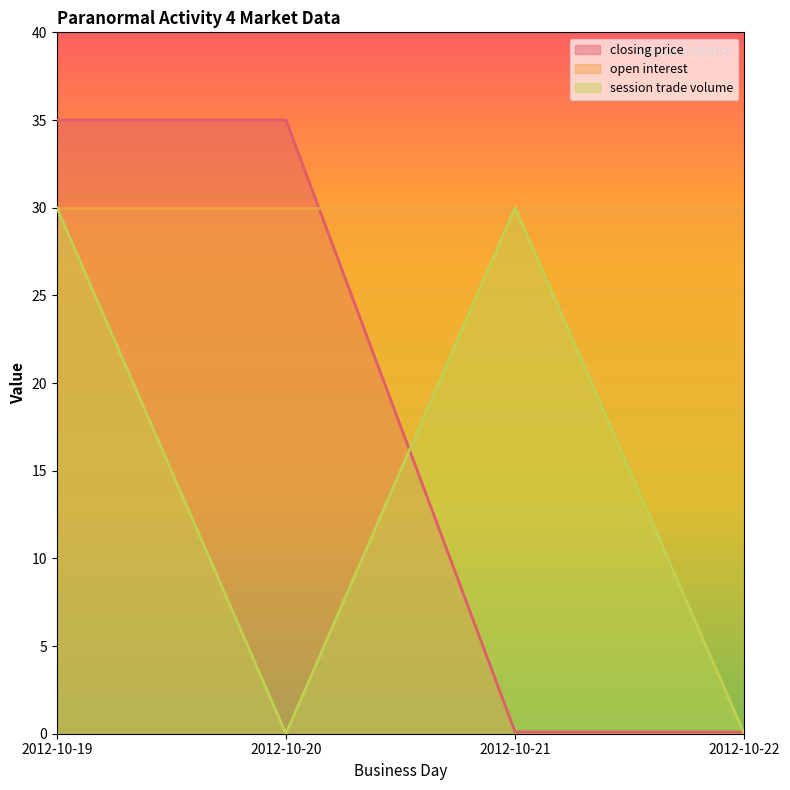

Which series has the largest total across all categories?

closing price